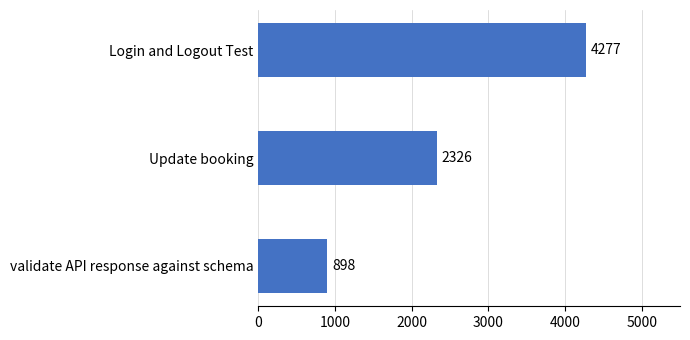

What is the change in value from Update booking to validate API response against schema?

-1428